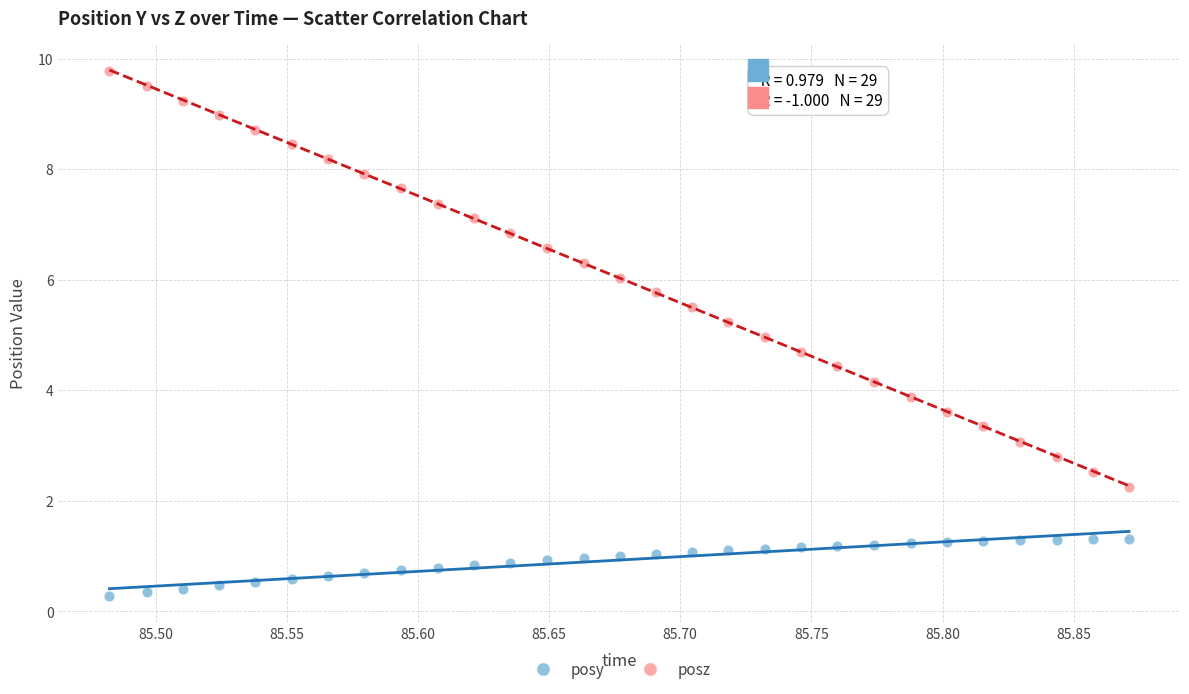

Which series reaches the maximum Y coordinate?

posz